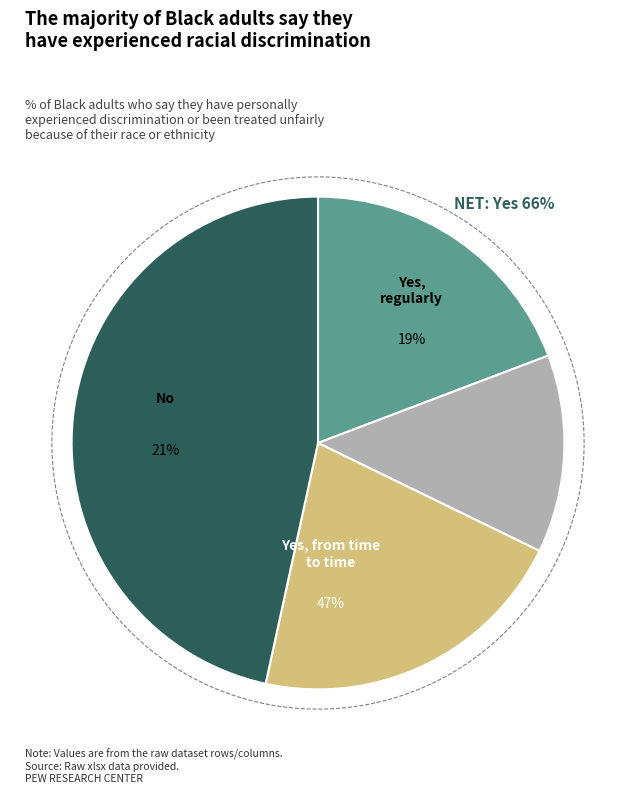

Count the number of slices in the pie.

4